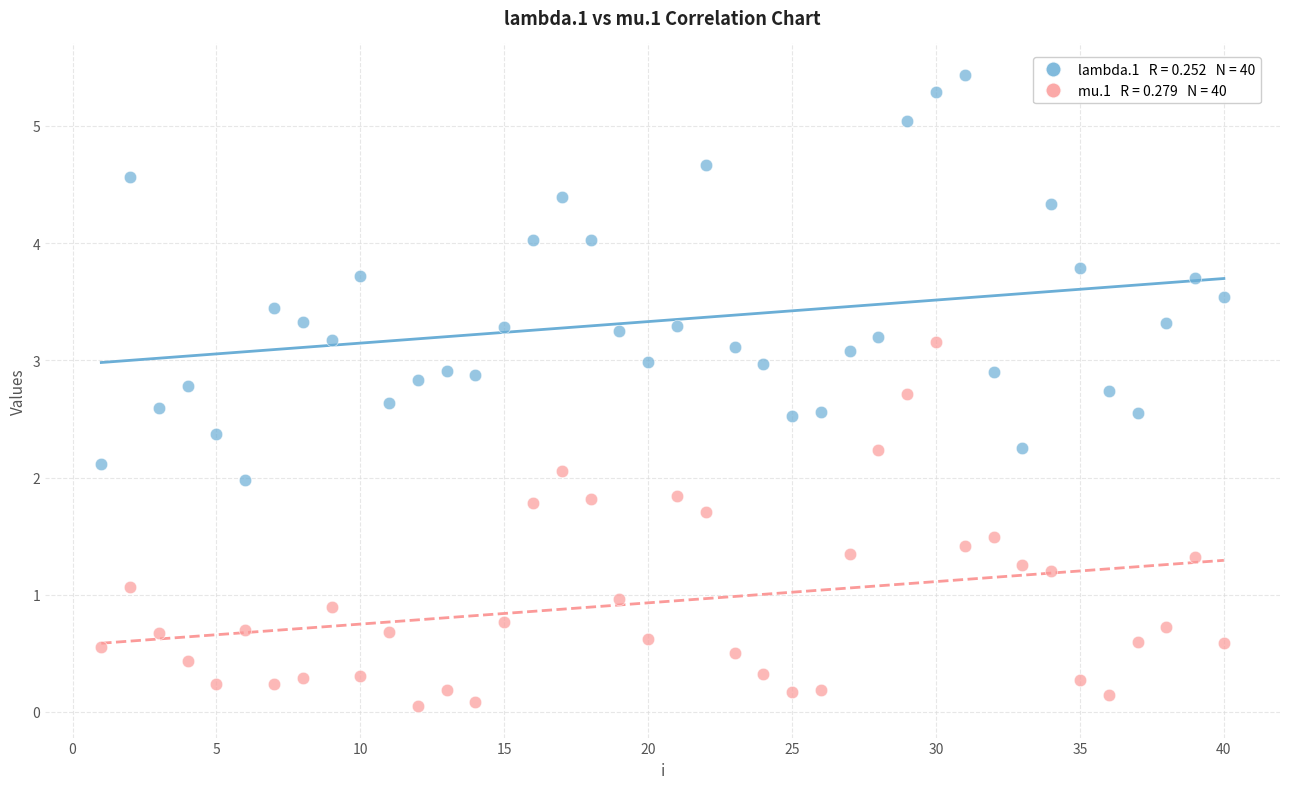

Across all data points, what is the range of X values (max minus min)?

39.0